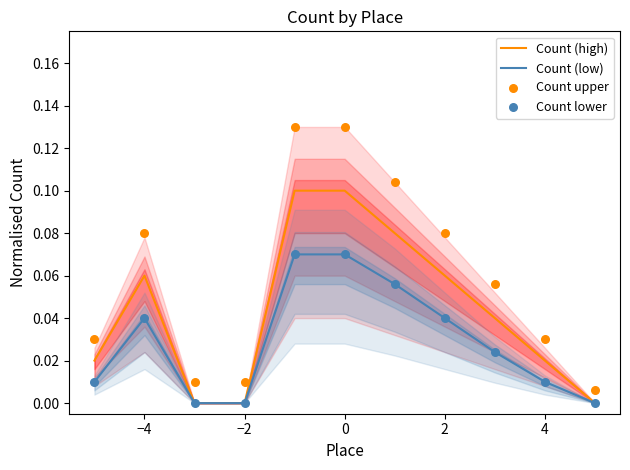

Which series contains the highest Y value?

Count upper